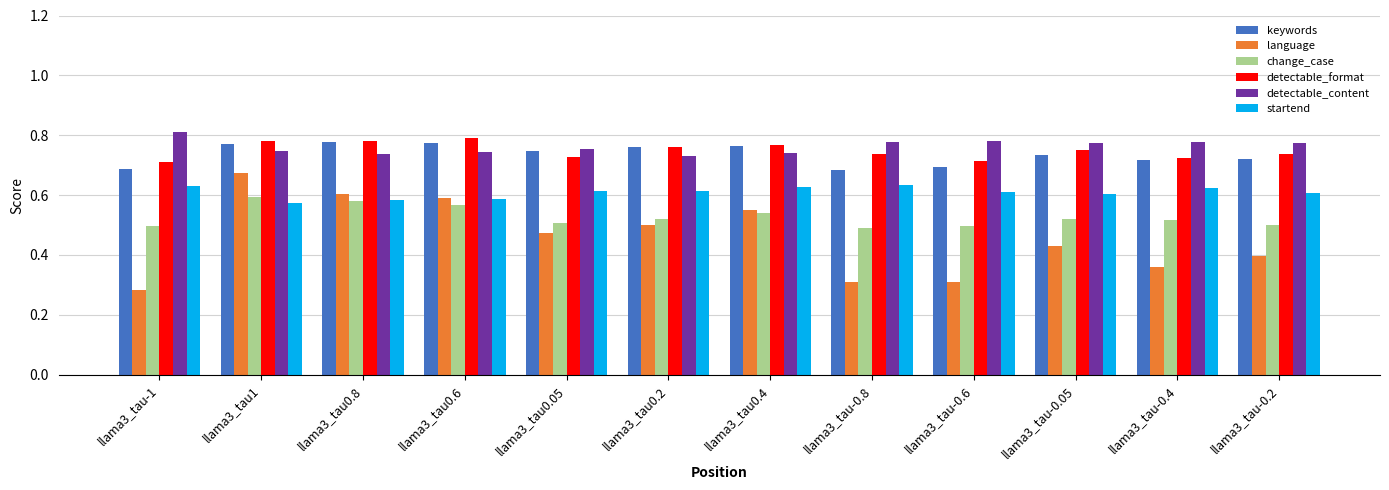

What are all the series names shown in the legend?

keywords, language, change_case, detectable_format, detectable_content, startend